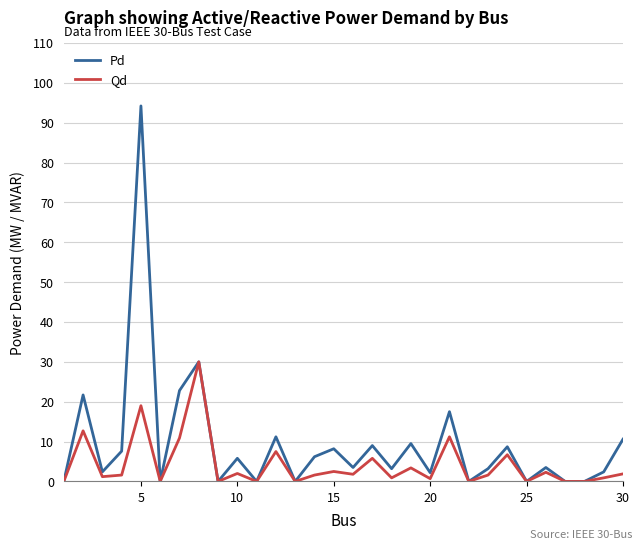

Which series has the largest range (max minus min)?

Pd